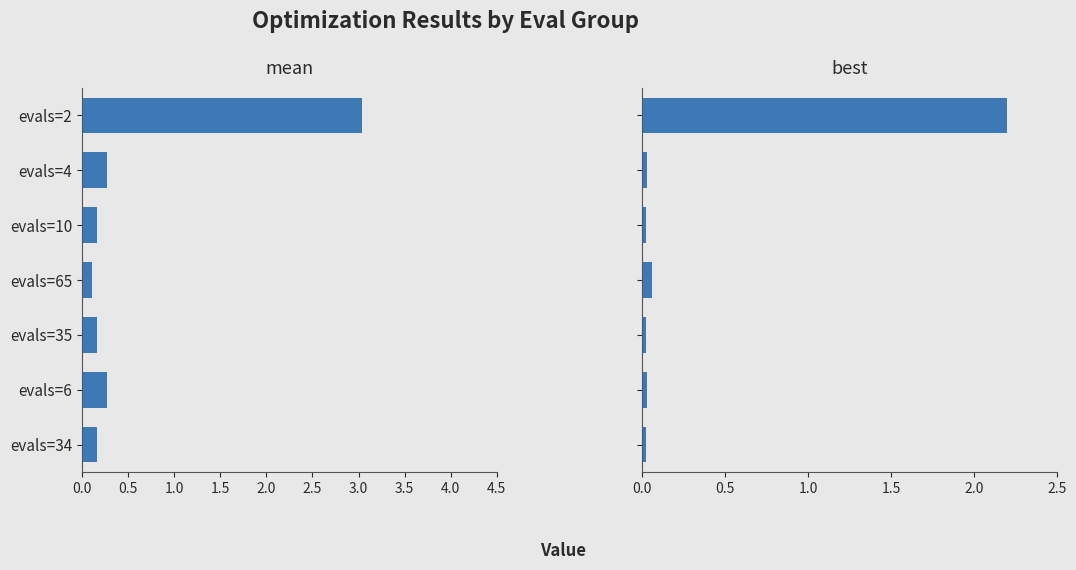

What position from the right is evals=2?

7